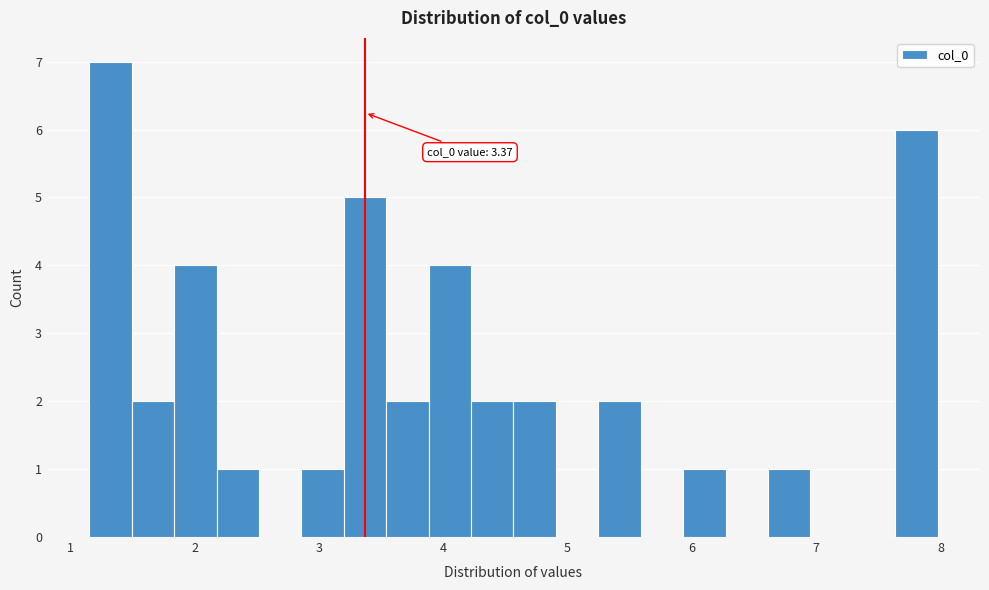

Read against the x-axis, roughly where is the centre of the tallest bar?

1.3